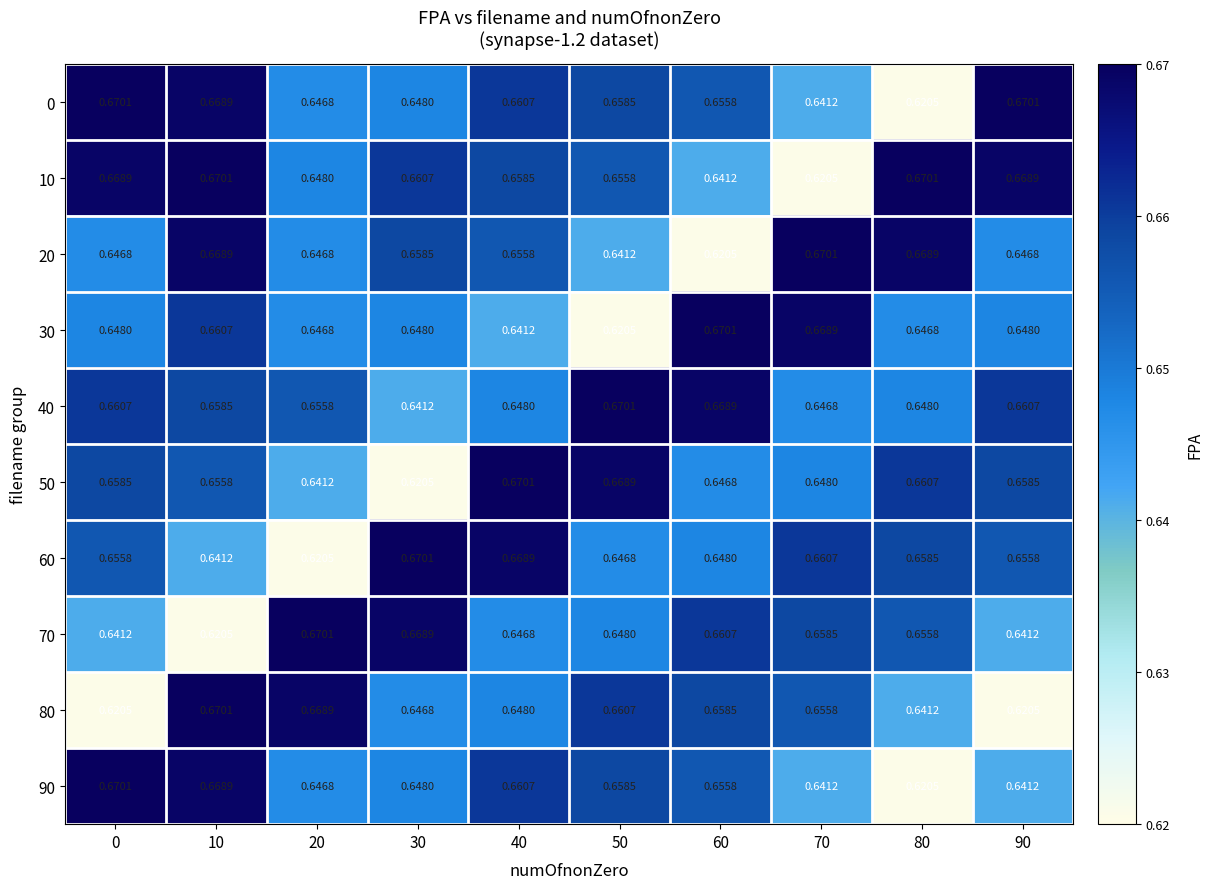

At how many categories does at least one series exceed 0?

10